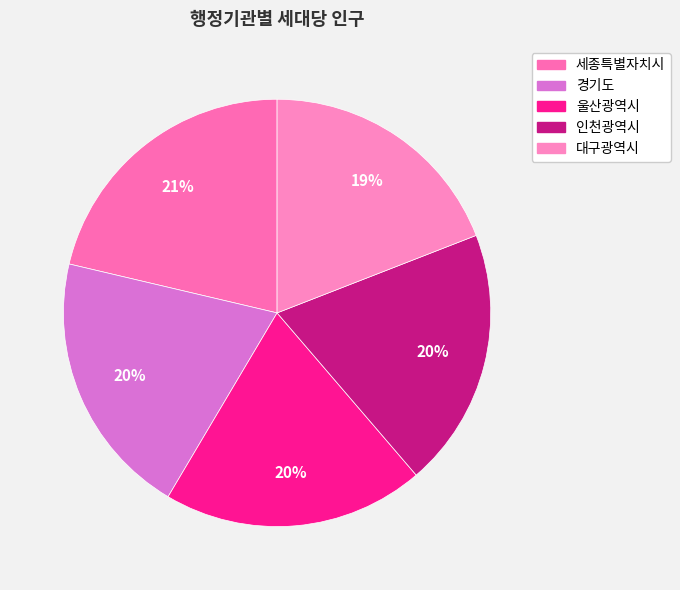

Does any single category account for the majority?

No